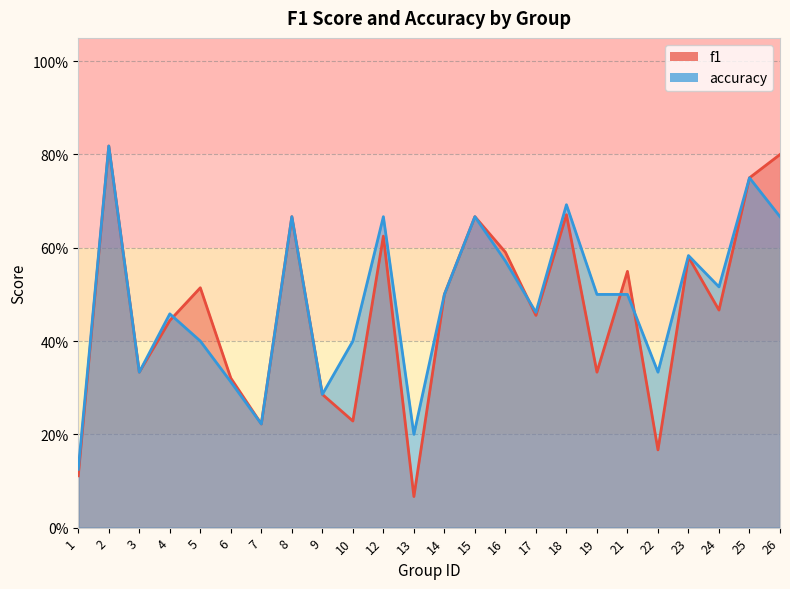

True or false: f1 and accuracy cross at least once.

True